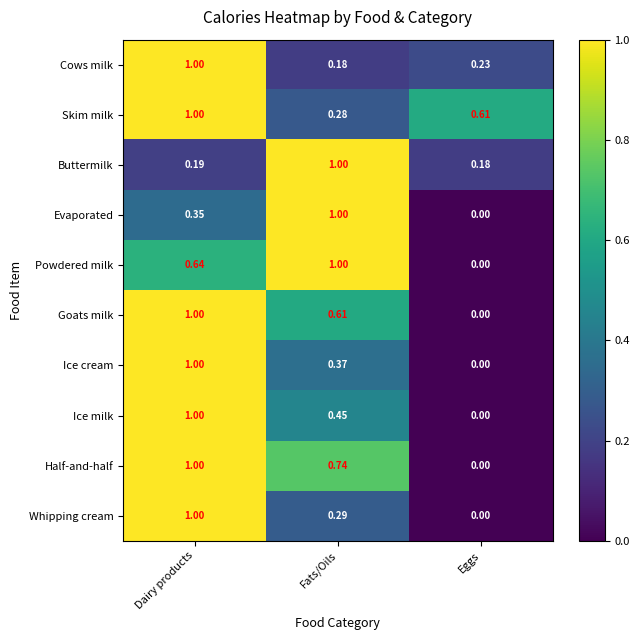

Where is Powdered milk nearest to the value 0?

Eggs